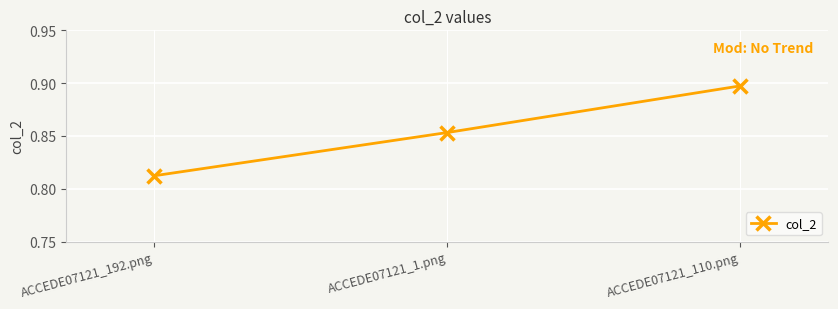

The value at ACCEDE07121_192.png is 1.2. True or false?

False